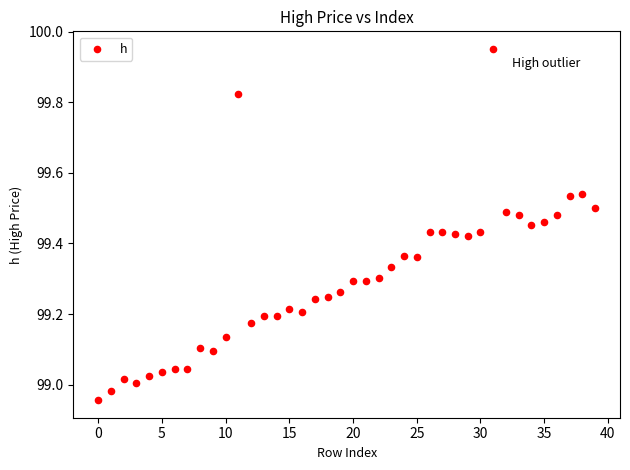

What is the range of Y values (max minus min)?

1.0